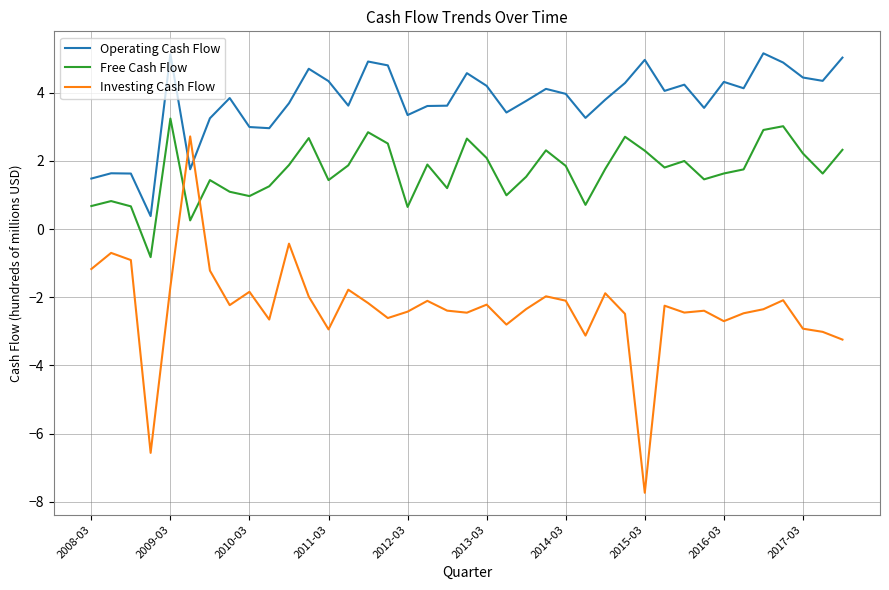

Which series has the largest total across all categories?

Operating Cash Flow